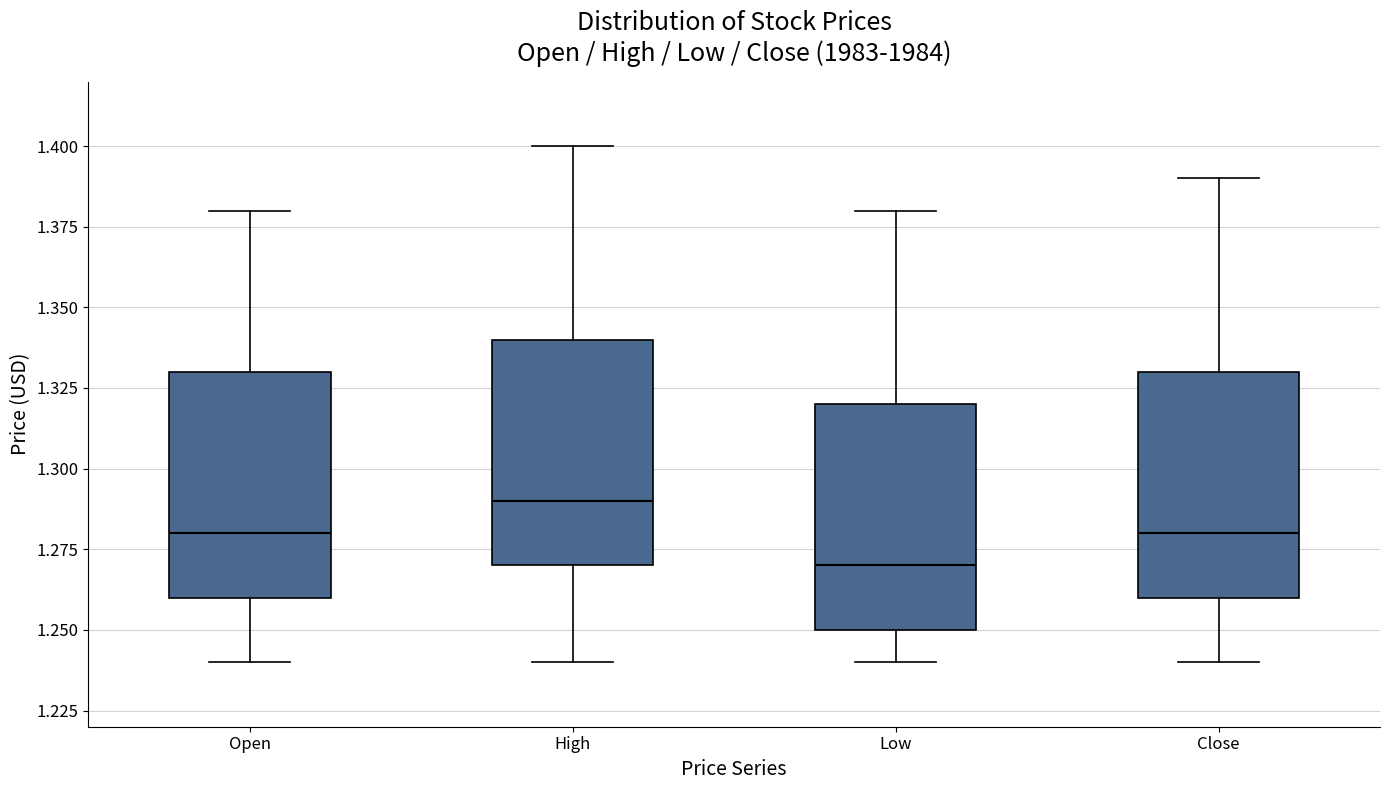

Reading left to right, read every box against the y-axis: the position of its median line, the range the box covers, and the ends of its whiskers. The values are not printed on the chart, so give them approximately, as read against the axis.

Open: median 1.28, box 1.26 to 1.33, whiskers 1.24 to 1.38
High: median 1.29, box 1.27 to 1.34, whiskers 1.24 to 1.40
Low: median 1.27, box 1.25 to 1.32, whiskers 1.24 to 1.38
Close: median 1.28, box 1.26 to 1.33, whiskers 1.24 to 1.39